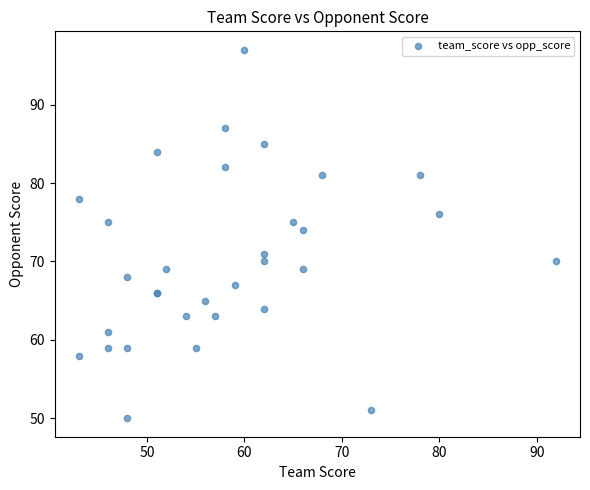

What Y value in the scatter plot is closest to 73?

74